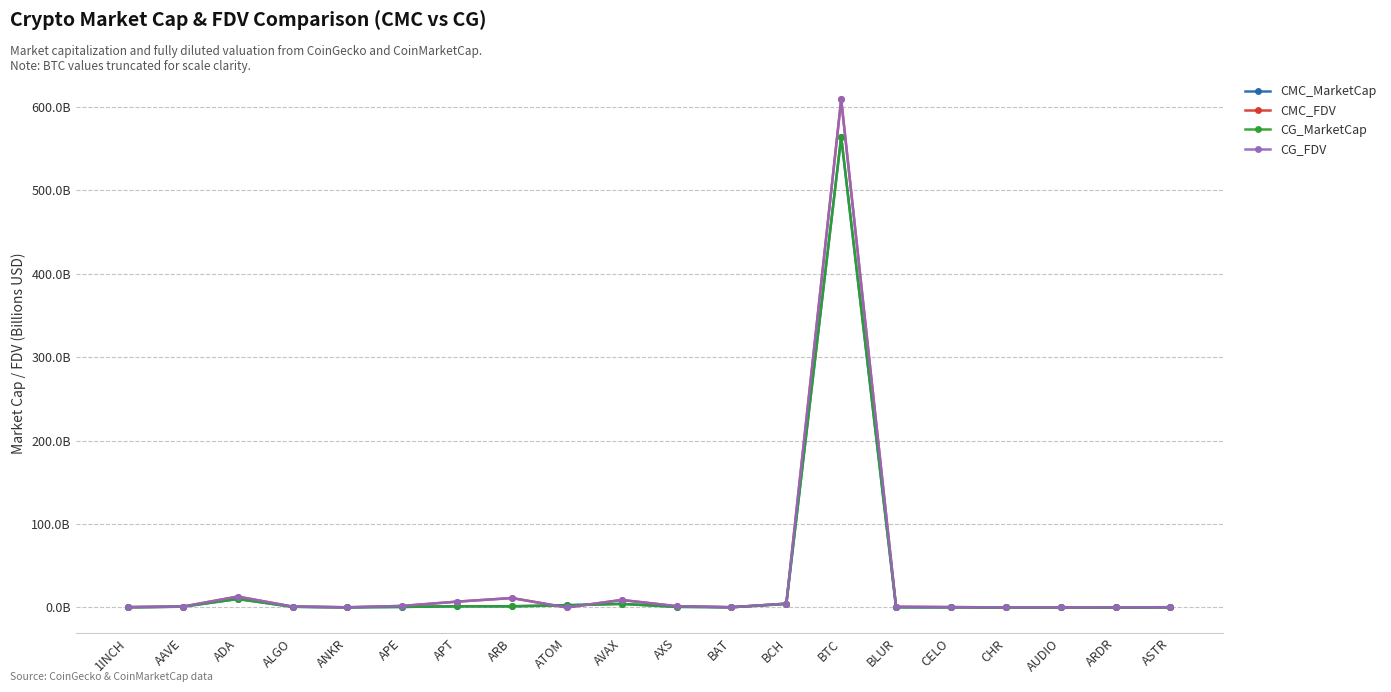

Reading left to right, list all the values displayed in this chart.

CMC_MarketCap: 1INCH=0.3	AAVE=0.9	ADA=10.2	ALGO=0.8	ANKR=0.2	APE=0.7	APT=1.5	ARB=1.4	ATOM=2.9	AVAX=4.3	AXS=0.8	BAT=0.3	BCH=4.3	BTC=564.1	BLUR=0.2	CELO=0.3	CHR=0.1	AUDIO=0.2	ARDR=0.1	ASTR=0.2
CMC_FDV: 1INCH=0.5	AAVE=1.0	ADA=13.1	ALGO=1.1	ANKR=0.2	APE=1.9	APT=7.0	ARB=11.3	ATOM=0.0	AVAX=9.0	AXS=1.6	BAT=0.3	BCH=4.7	BTC=609.0	BLUR=0.9	CELO=0.5	CHR=0.1	AUDIO=0.2	ARDR=0.1	ASTR=0.4
CG_MarketCap: 1INCH=0.3	AAVE=0.9	ADA=10.2	ALGO=0.8	ANKR=0.2	APE=0.7	APT=1.5	ARB=1.4	ATOM=2.5	AVAX=4.3	AXS=0.8	BAT=0.3	BCH=4.3	BTC=564.0	BLUR=0.2	CELO=0.3	CHR=0.1	AUDIO=0.2	ARDR=0.1	ASTR=0.2
CG_FDV: 1INCH=0.5	AAVE=1.0	ADA=13.1	ALGO=1.1	ANKR=0.2	APE=1.9	APT=7.0	ARB=11.3	ATOM=0.0	AVAX=9.0	AXS=1.6	BAT=0.3	BCH=4.7	BTC=608.9	BLUR=0.9	CELO=0.5	CHR=0.1	AUDIO=0.2	ARDR=0.1	ASTR=0.4